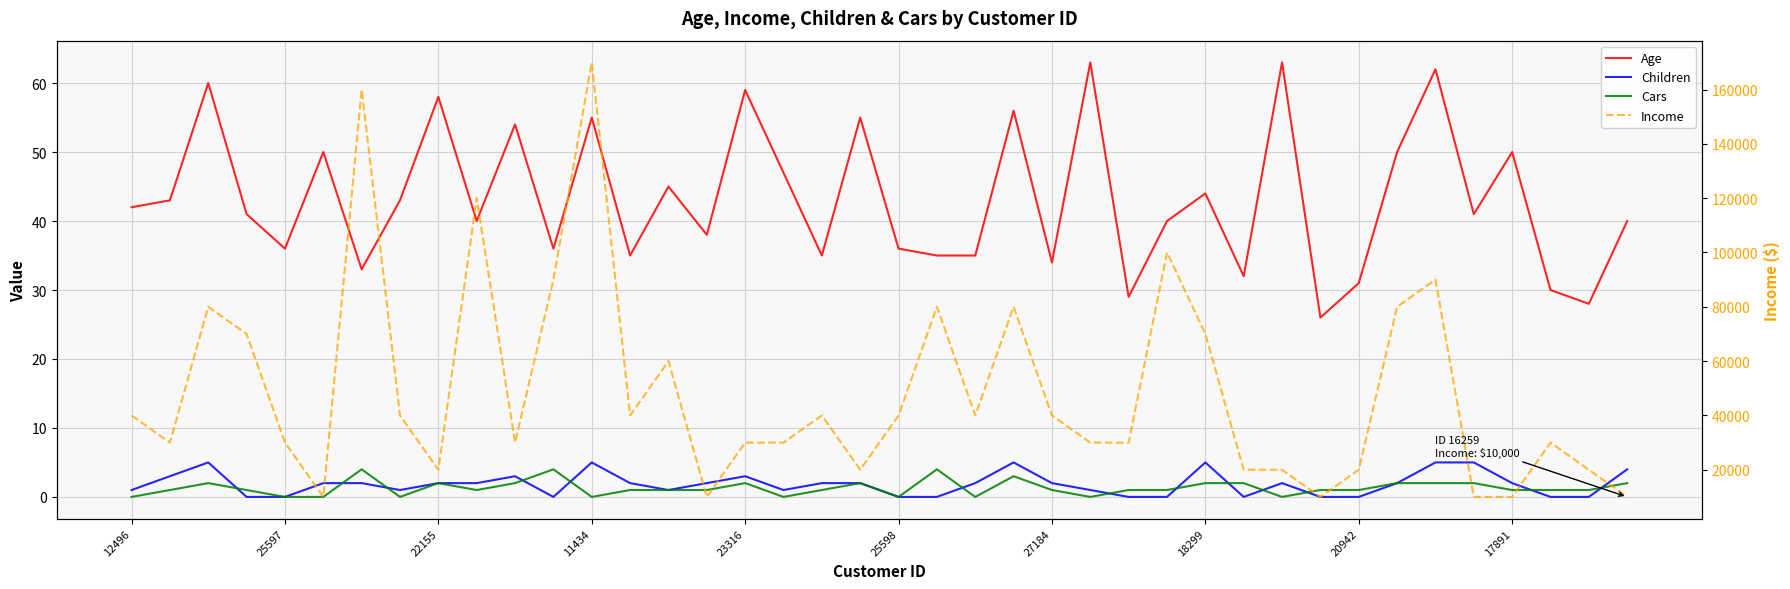

Where is Income nearest to the value 90000?

11